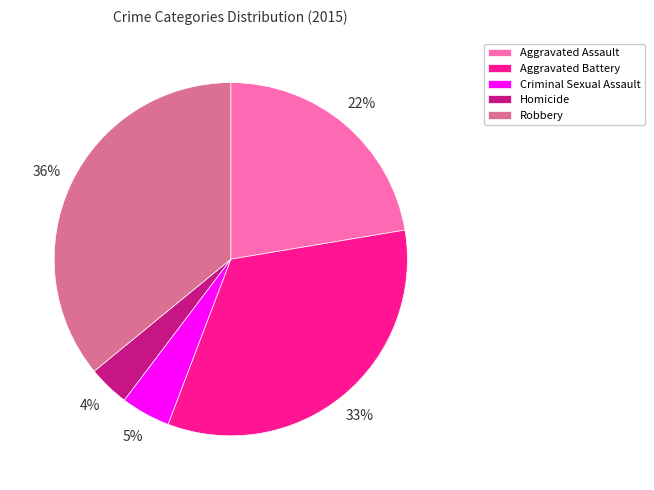

Which category has the smallest portion of the pie?

Homicide